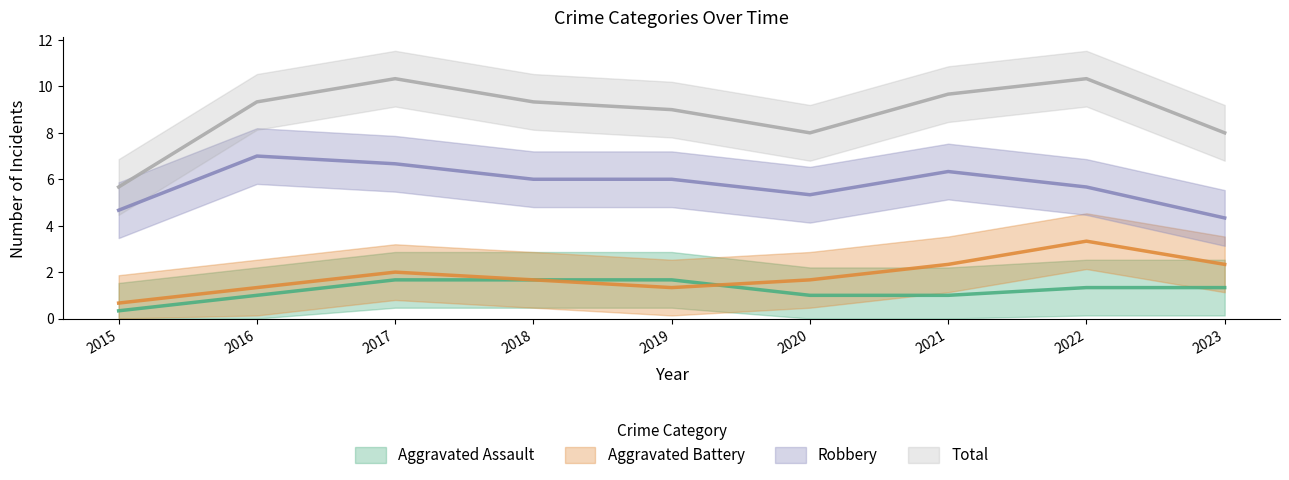

Which has a higher value, 2018 or 2015?

2018